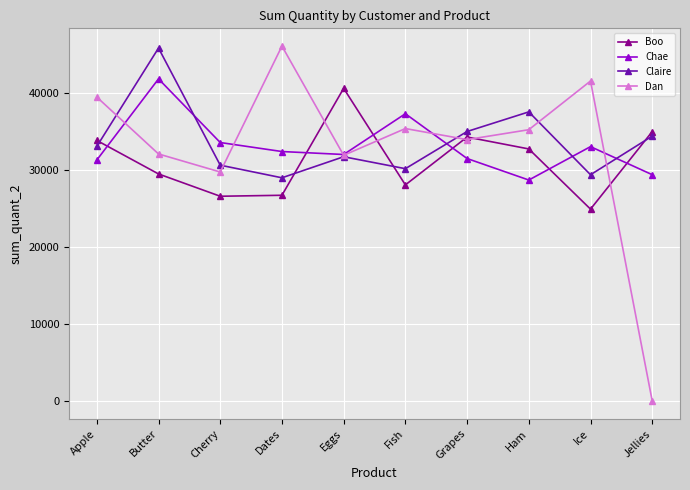

How many data points does each series have?

10